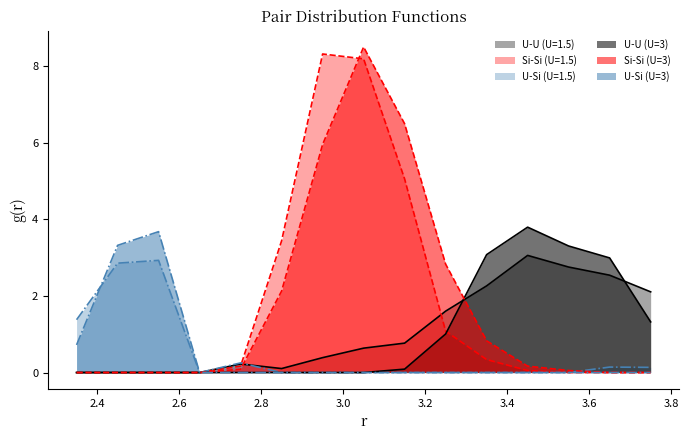

How many lines are shown in the chart?

6